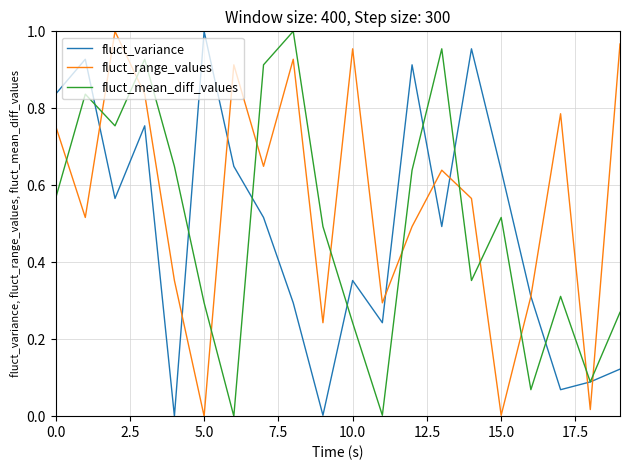

How many times do fluct_range_values and fluct_mean_diff_values cross each other?

12